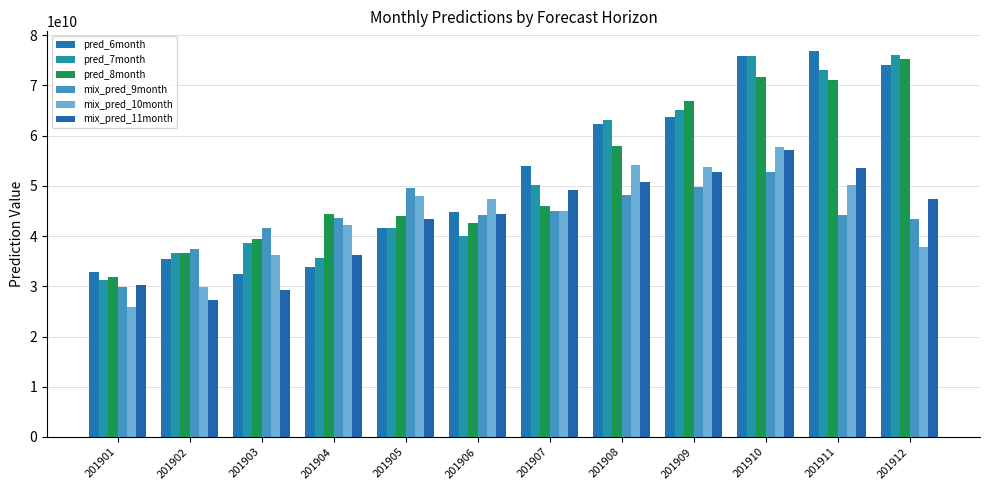

At 201908, list the series in order from smallest to largest.

mix_pred_9month, mix_pred_11month, mix_pred_10month, pred_8month, pred_6month, pred_7month